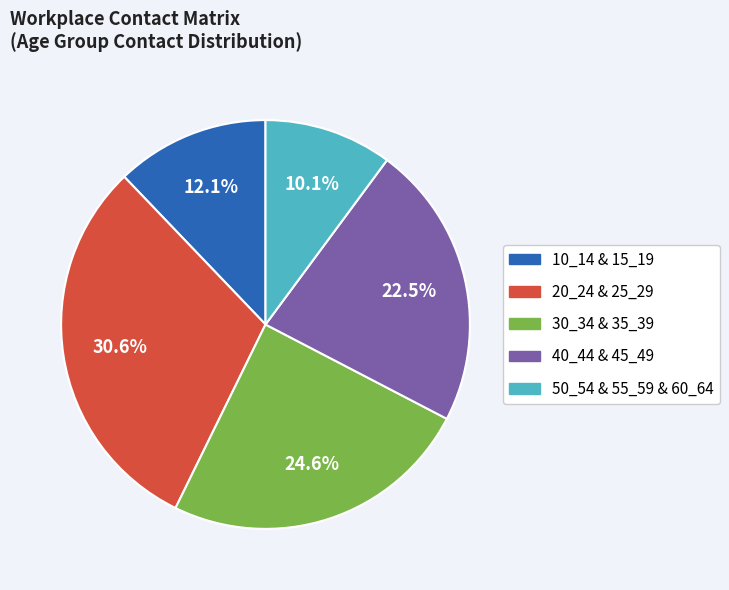

How many segments does this pie chart have?

5